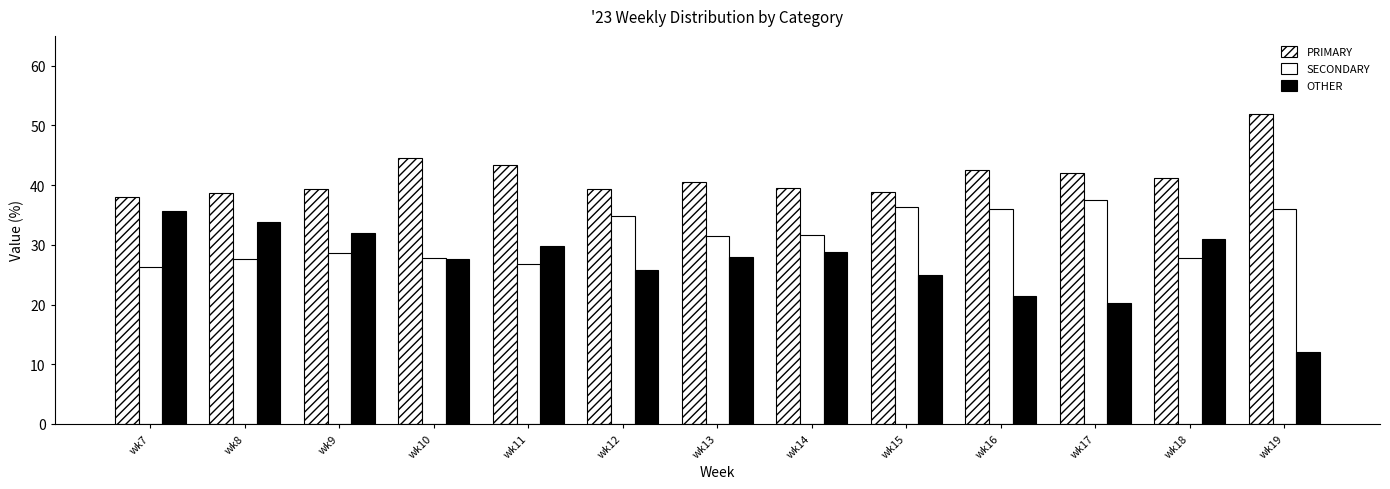

Count the number of categories in the chart.

13